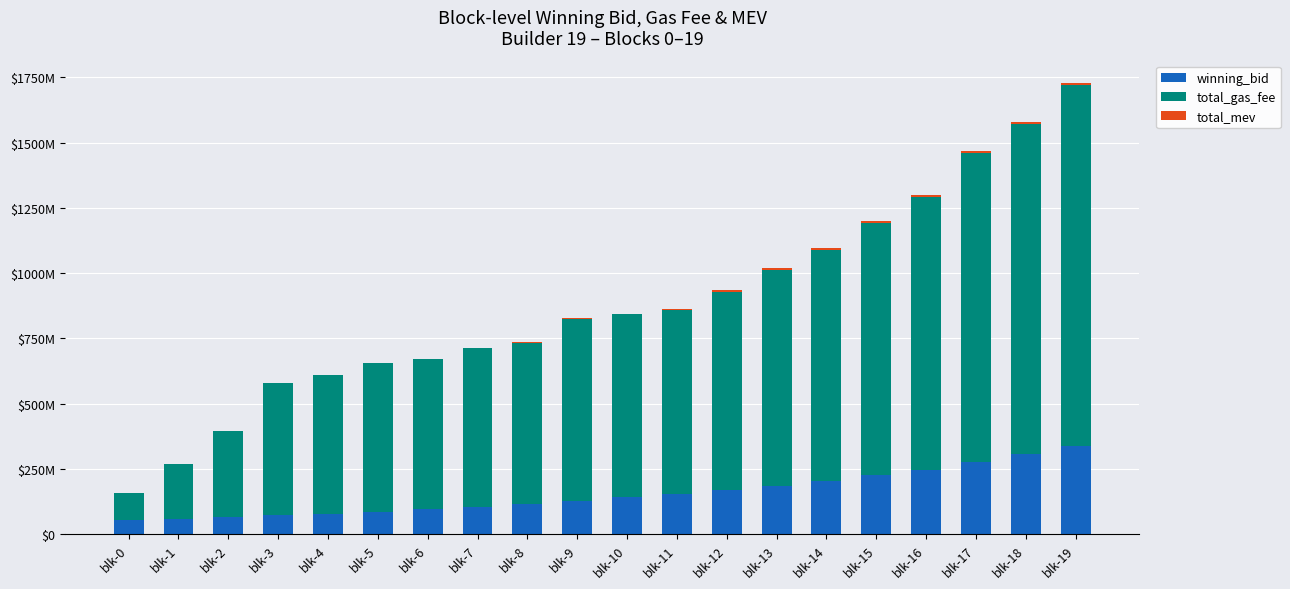

What is the average value of the total_gas_fee series?

723146613.5